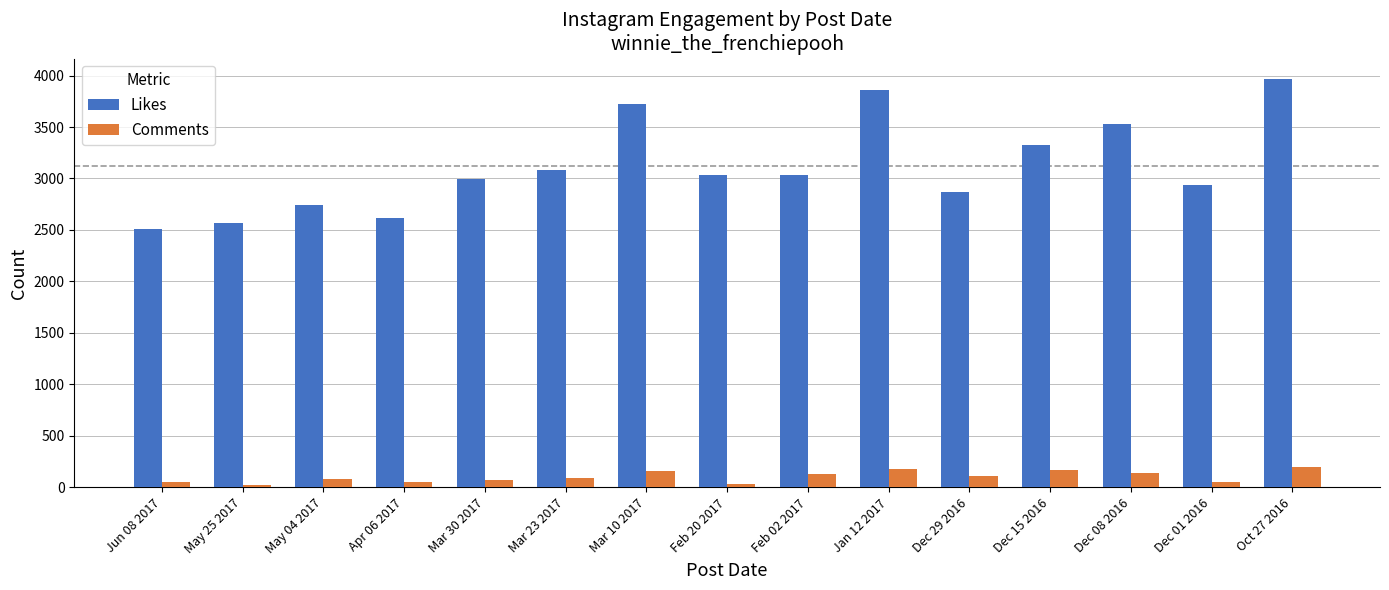

Rank the series at Feb 20 2017 from lowest to highest value.

Comments, Likes